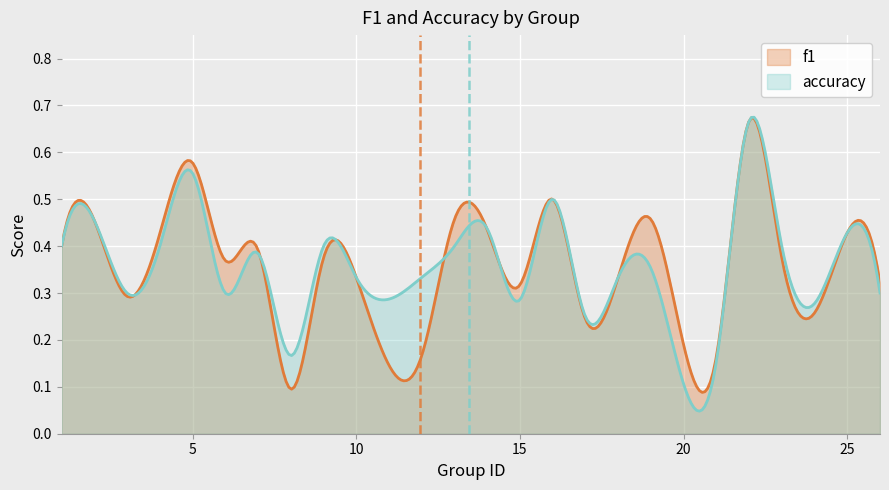

Which series has the widest spread of values?

accuracy